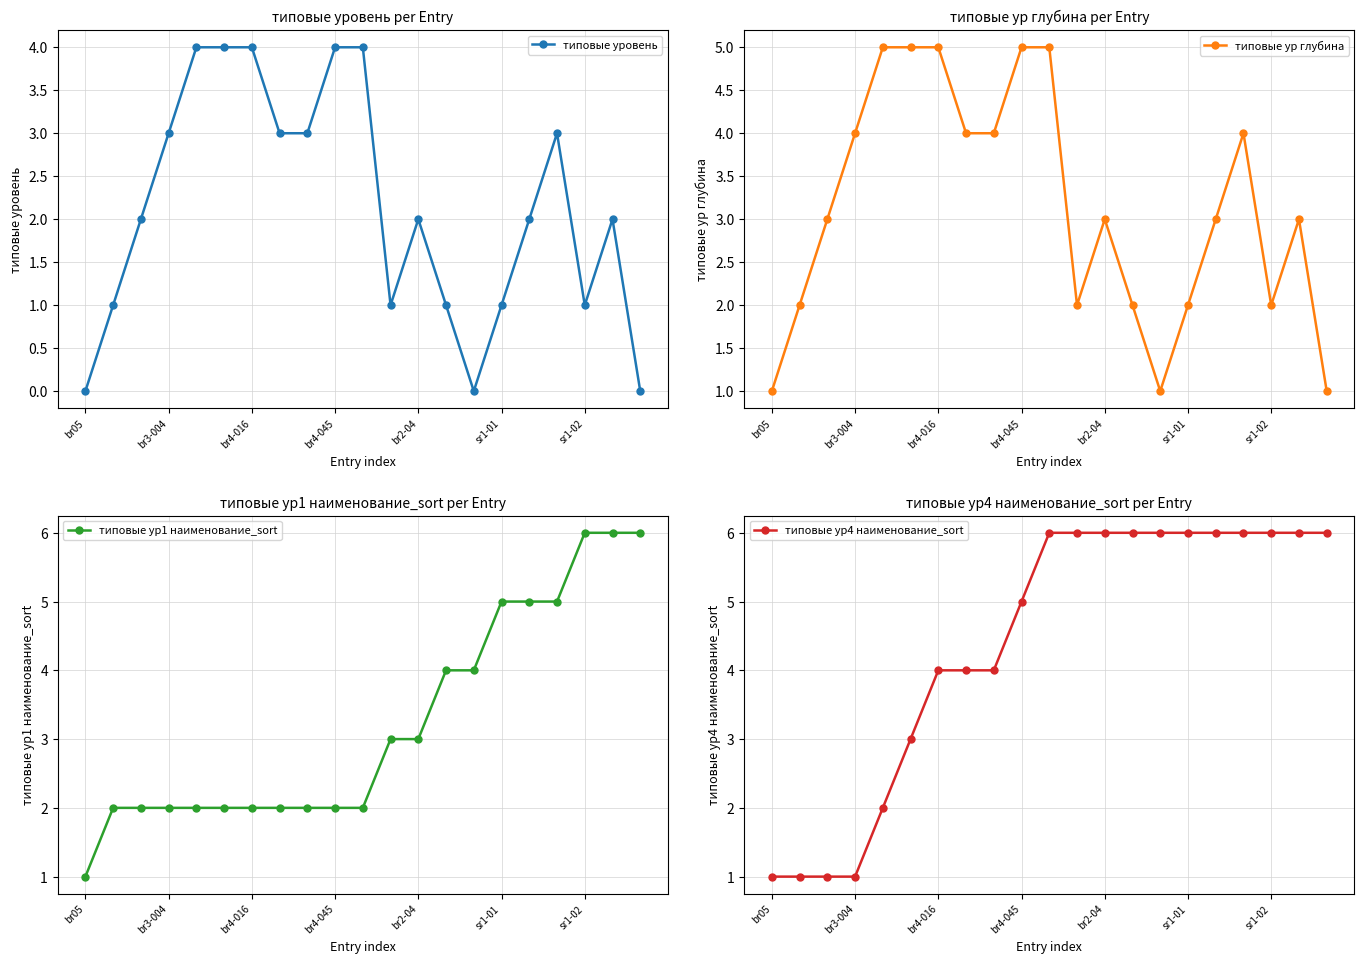

What is the value of the типовые ур глубина point at the 15th from the left?

1